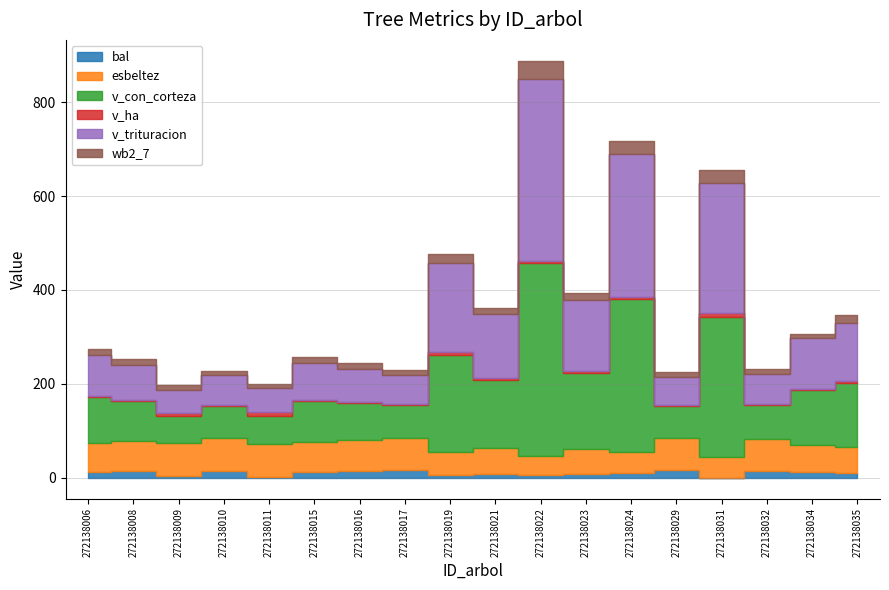

Between 272138009 and 272138011, which series saw the biggest shift?

v_con_corteza